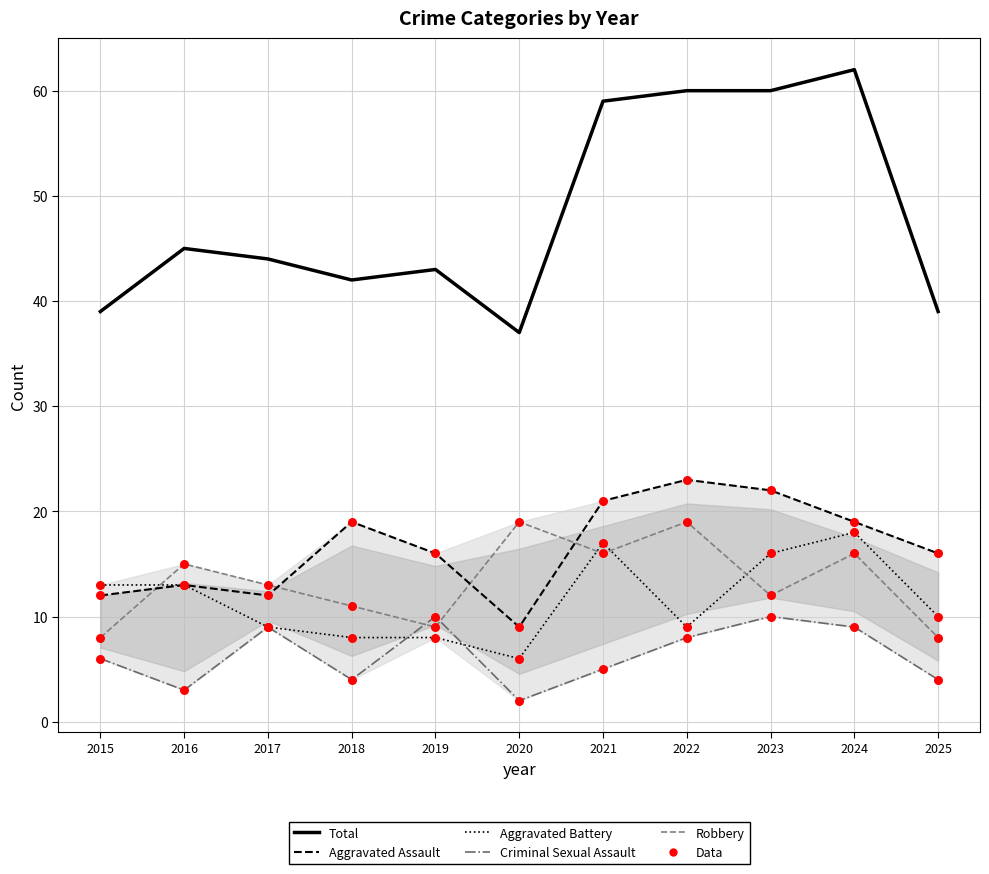

What are all the series names shown in the legend?

Total, Aggravated Assault, Aggravated Battery, Criminal Sexual Assault, Robbery